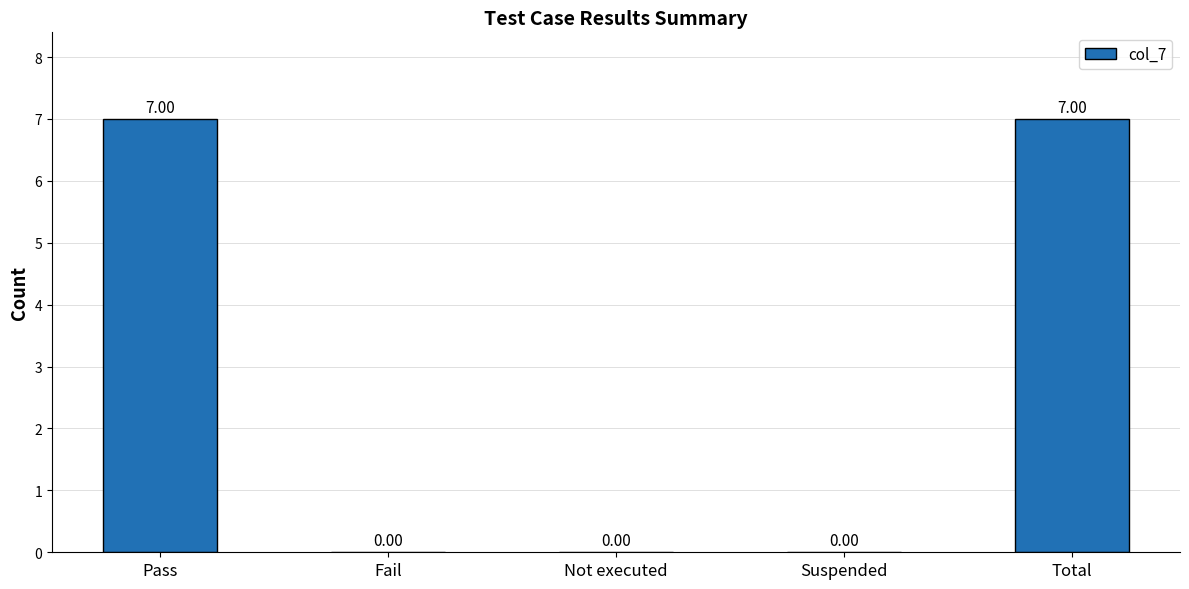

Which has a higher value, Not executed or Total?

Total